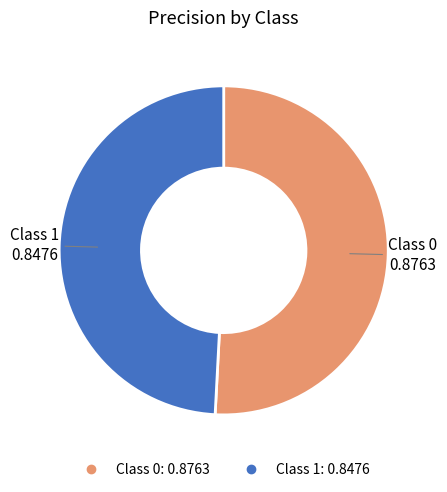

Is there any slice that represents more than half of the pie?

Yes